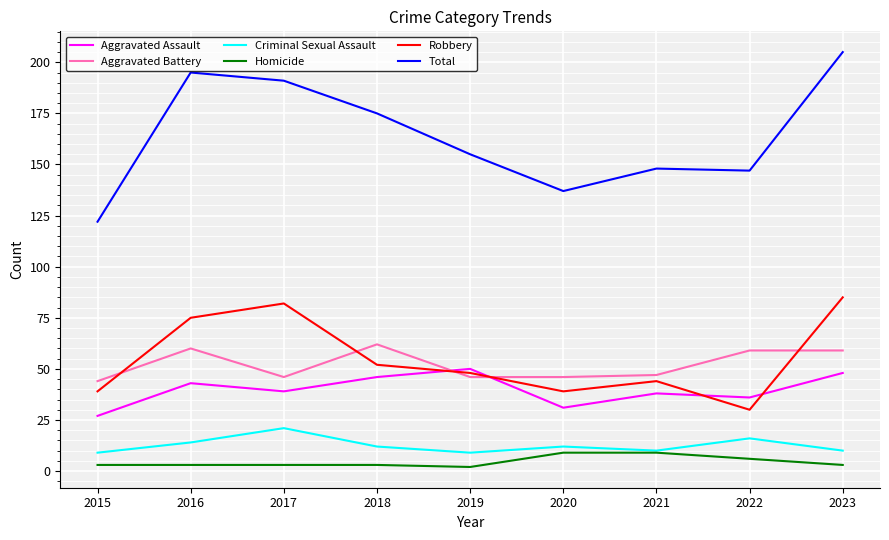

What is the total value across all series at 2018?

350